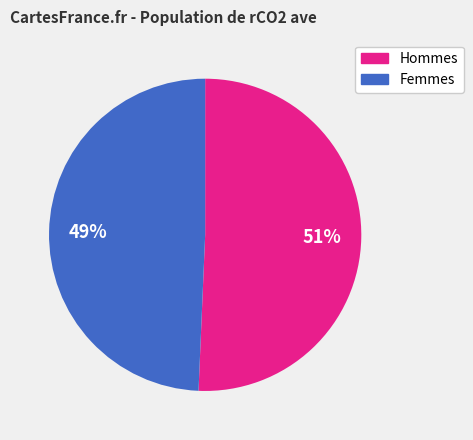

Is there any slice that represents more than half of the pie?

Yes